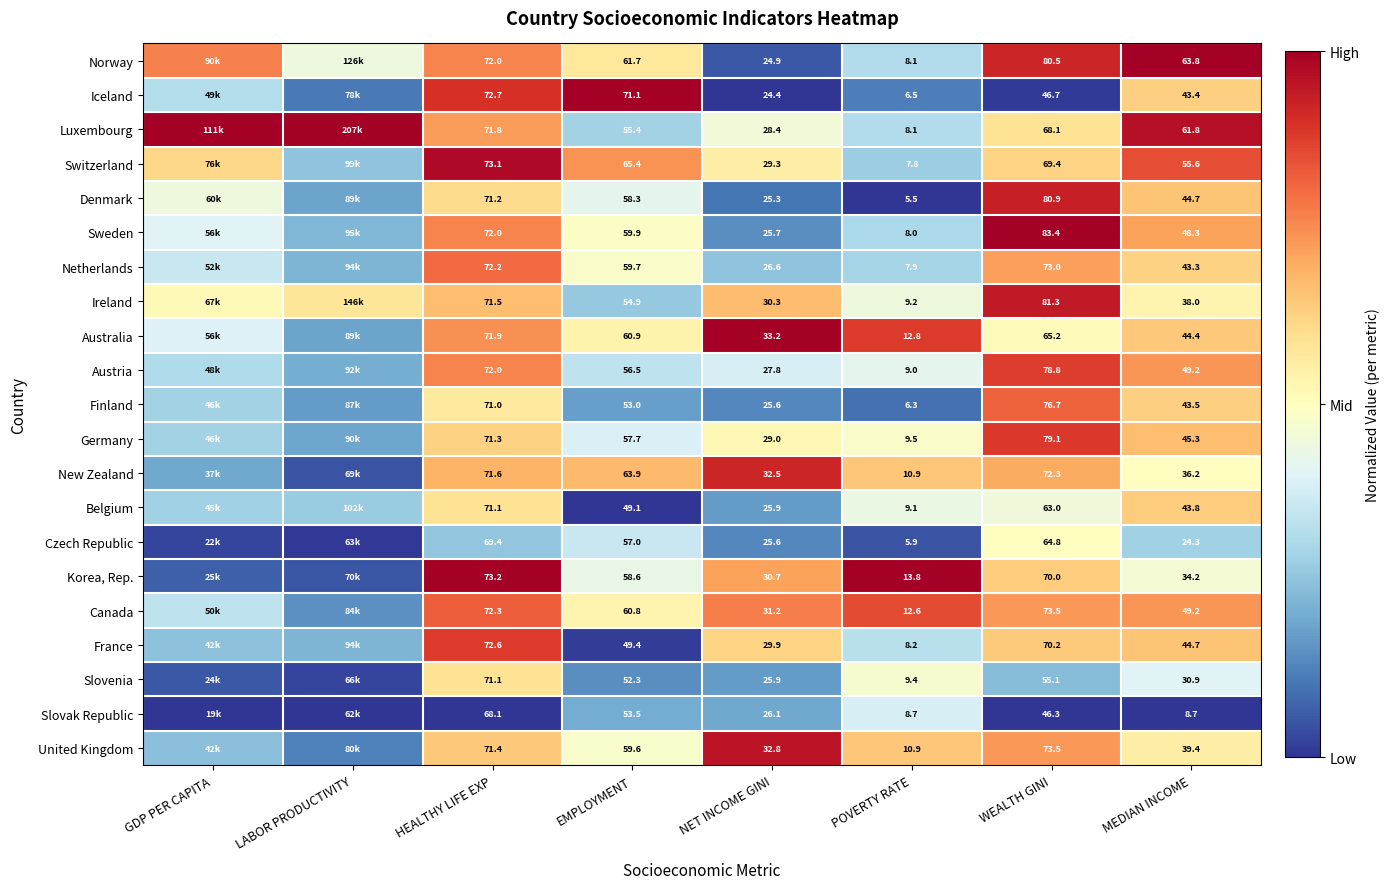

At EMPLOYMENT, list the series in order from largest to smallest.

Iceland, Switzerland, New Zealand, Norway, Australia, Canada, Sweden, Netherlands, United Kingdom, Korea, Rep., Denmark, Germany, Czech Republic, Austria, Luxembourg, Ireland, Slovak Republic, Finland, Slovenia, France, Belgium